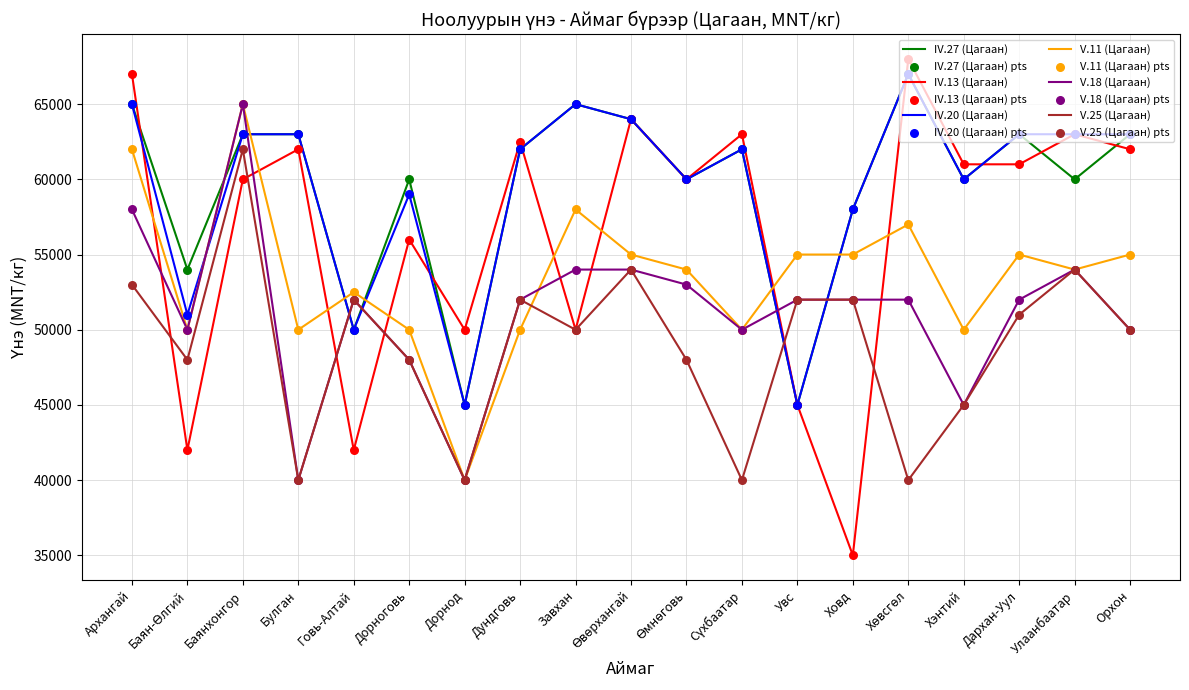

Which series has the largest range (max minus min)?

IV.13 (Цагаан)